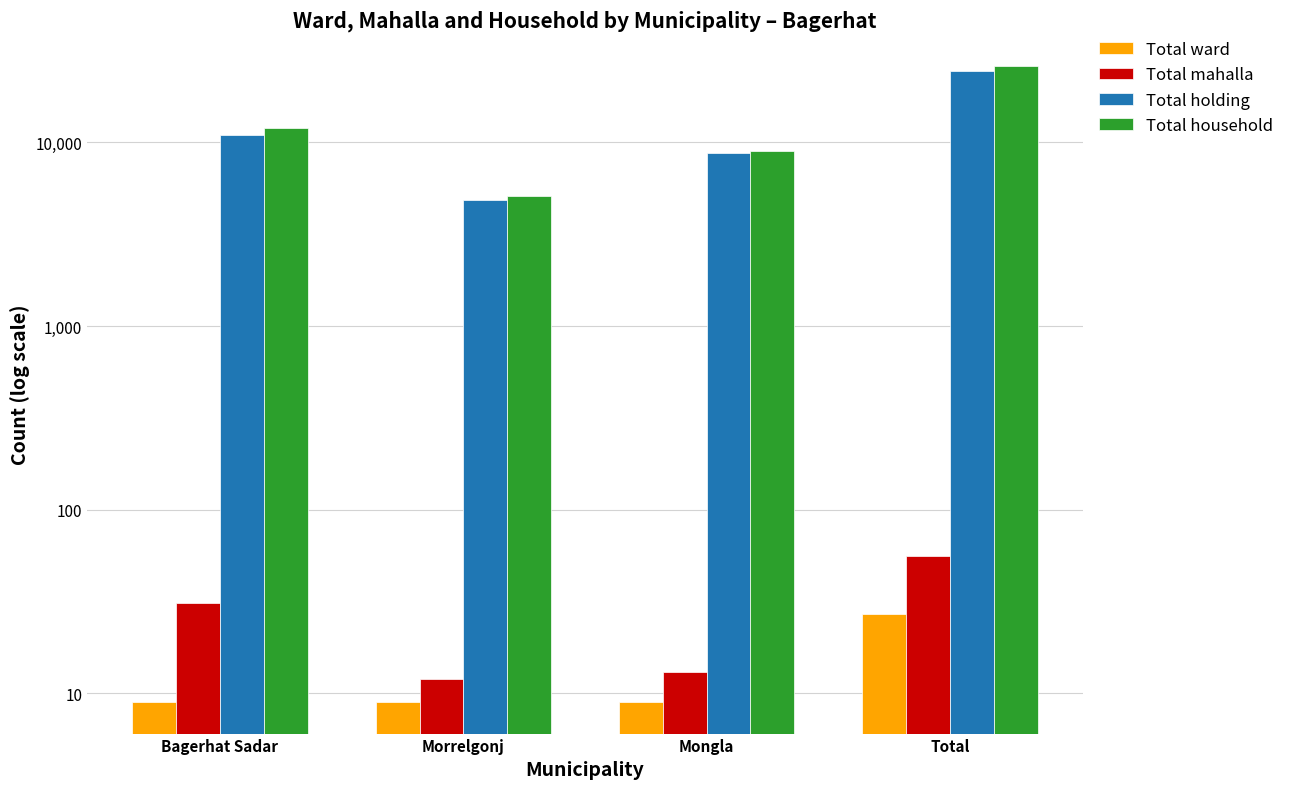

Rank the series at Mongla from highest to lowest value.

Total household, Total holding, Total mahalla, Total ward